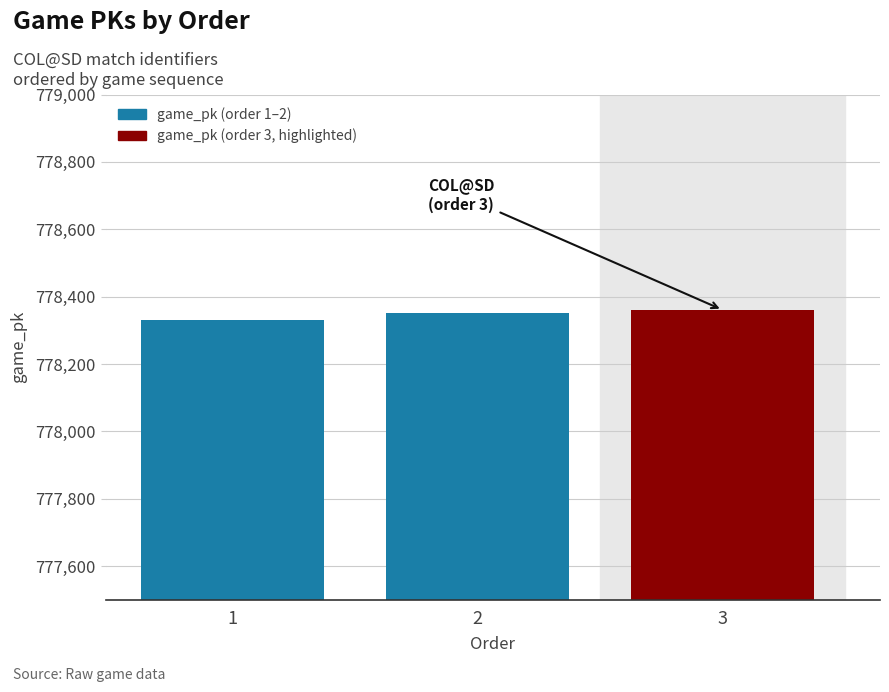

Read the value at 3, to the nearest 10.

778360